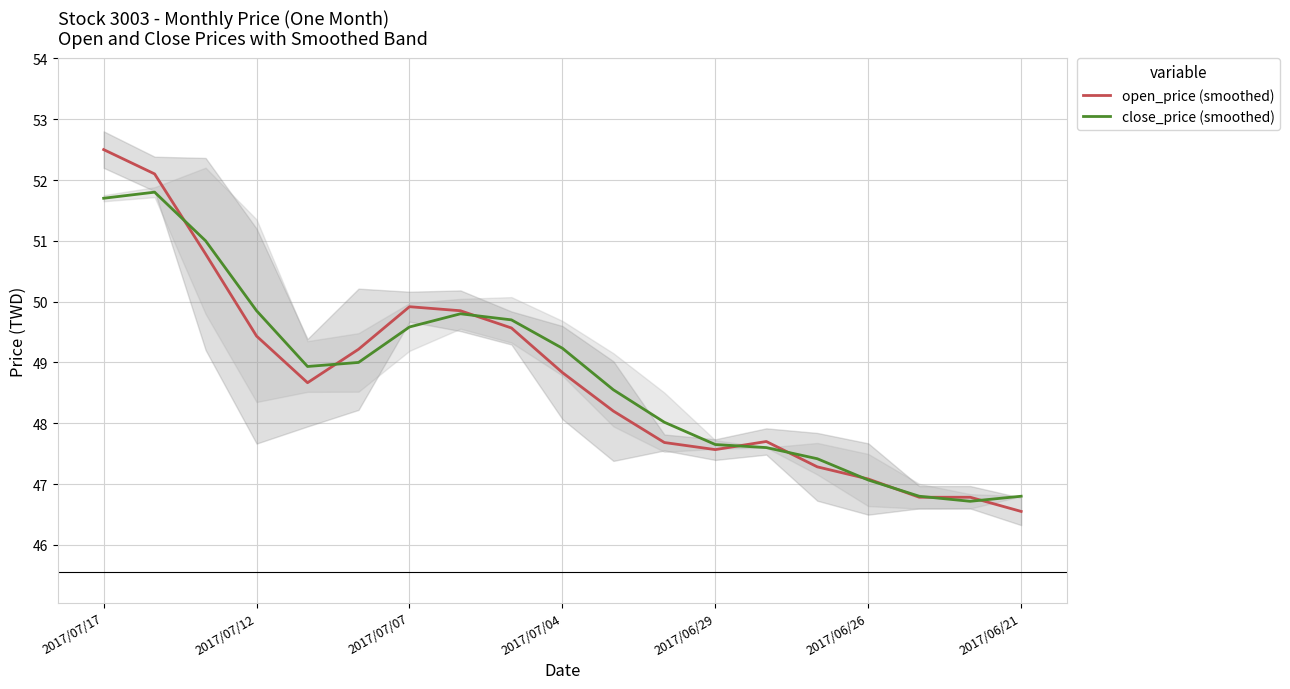

The open_price (smoothed) series shows 70.3 at 2017/07/04. True or false?

False